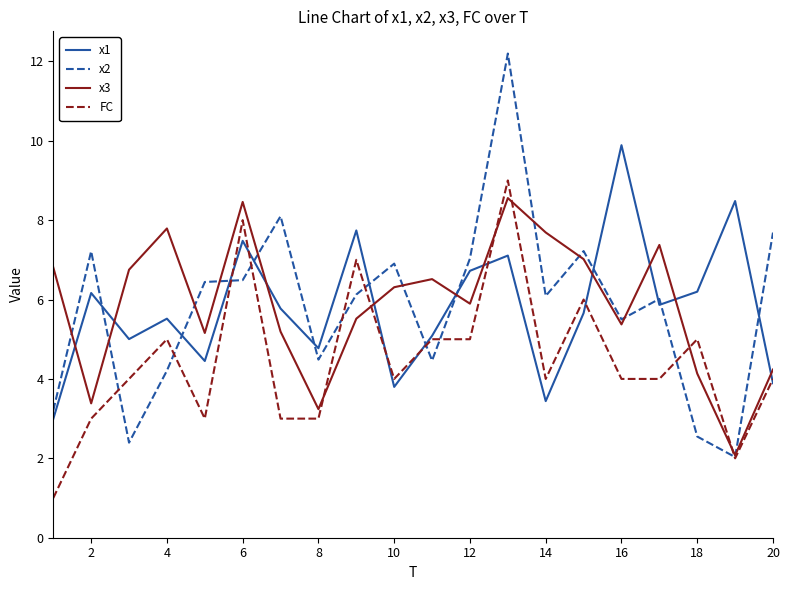

True or false: x1 and x3 intersect in this chart.

True